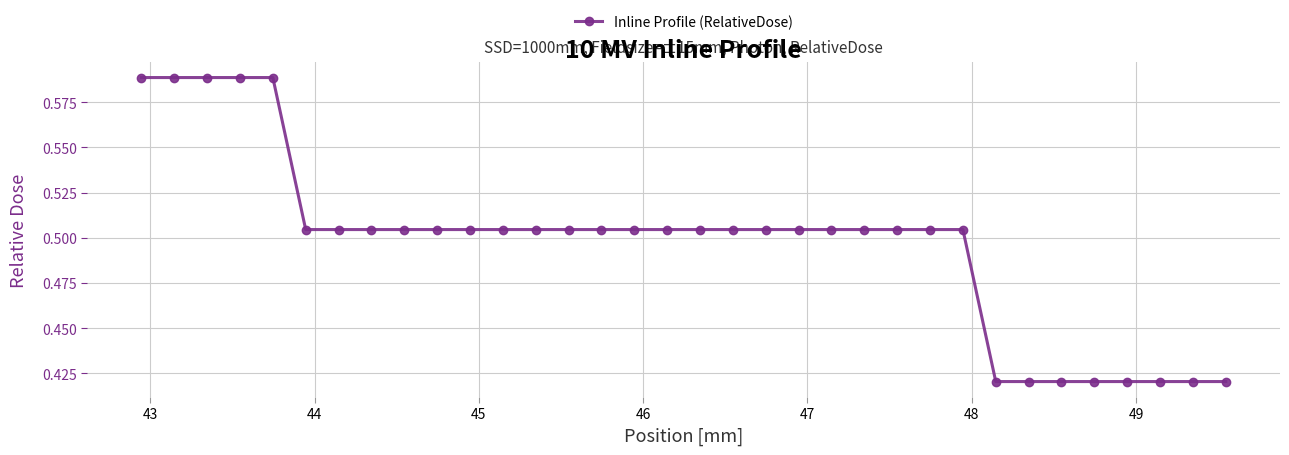

What is the sum of all values?

16.9